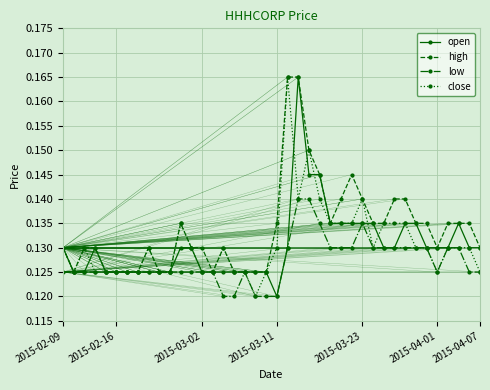

How many high values are between 0 and 1?

40